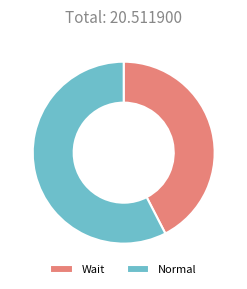

Approximately how many times larger is the value at Normal compared to Wait?

1.4